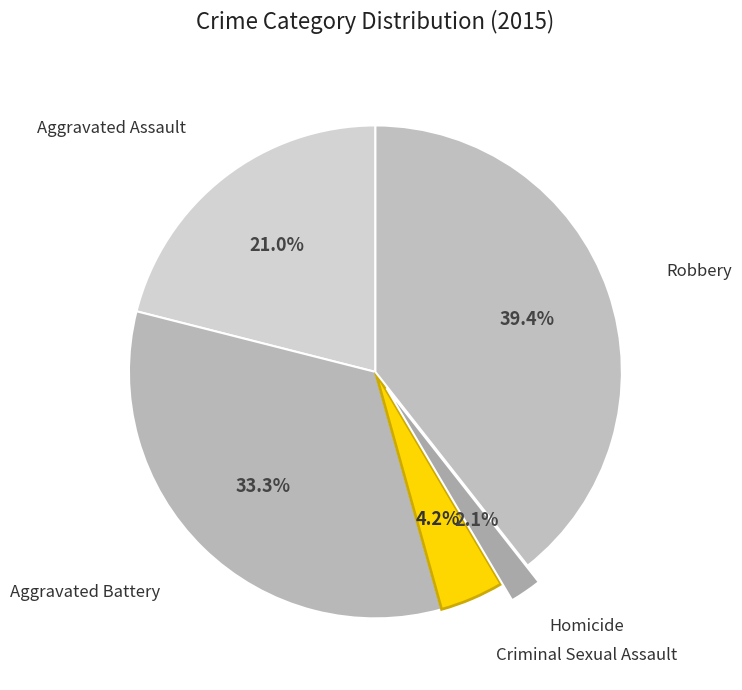

How many slices are in this pie chart?

5